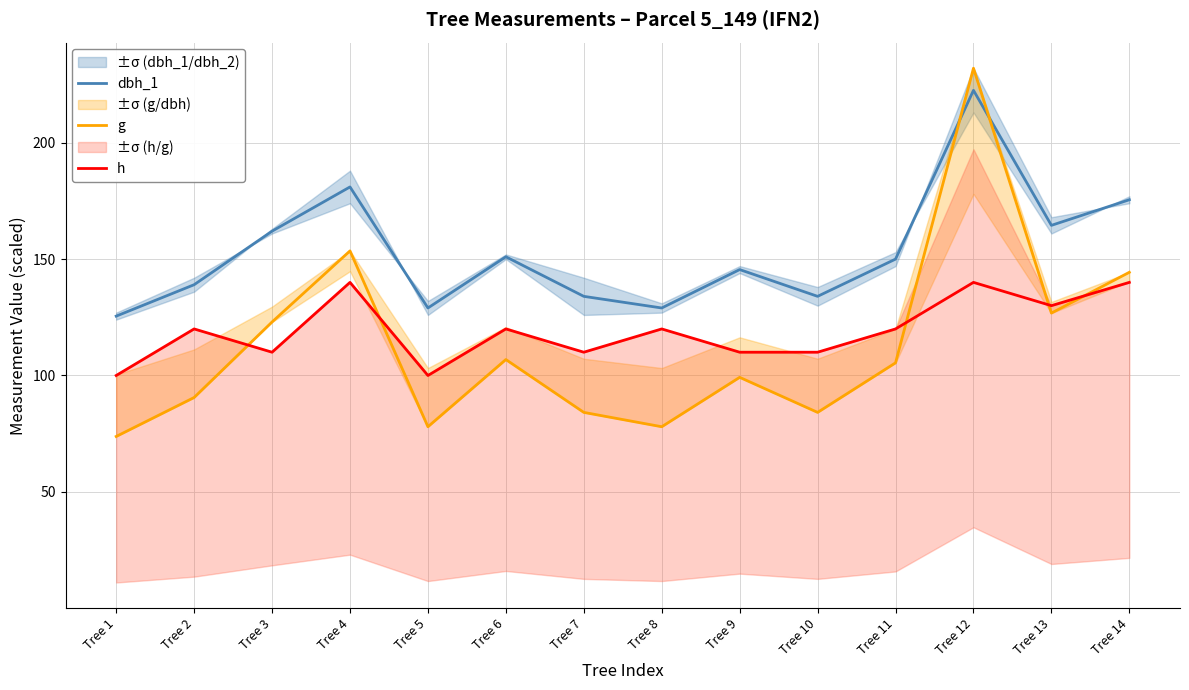

What is the sum of all g values?

1579.8